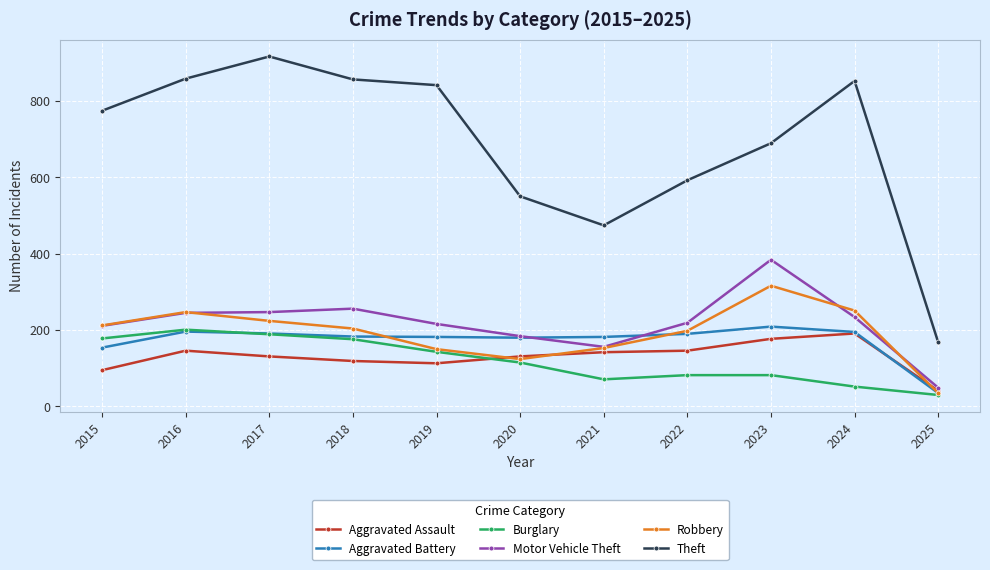

What is the total value across all series at 2018?

1794